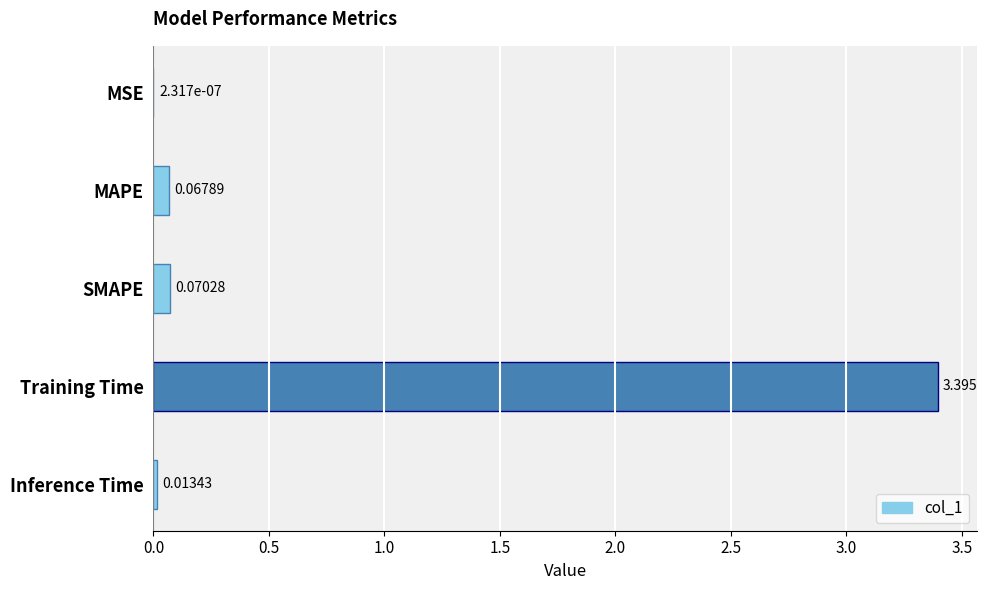

Which category has the highest value across all series?

Training Time